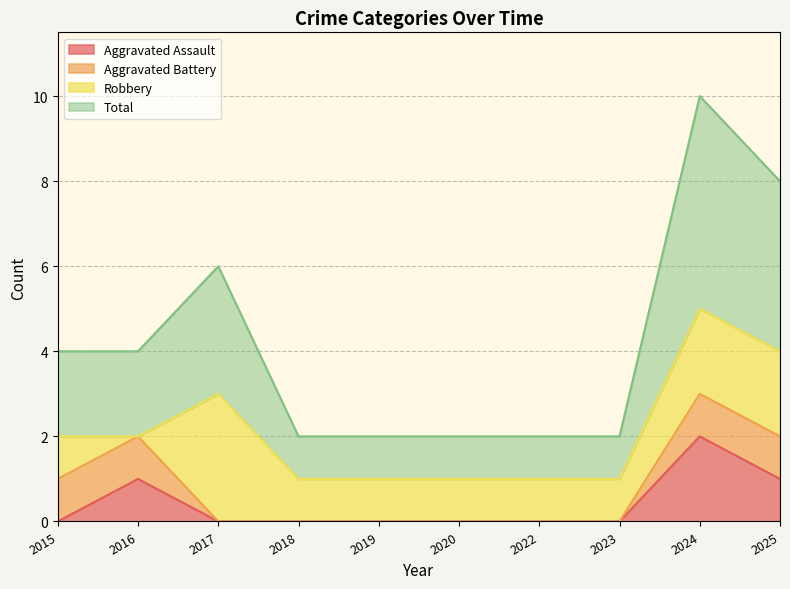

What is the sum of the Total values at 2024 and 2019?

6